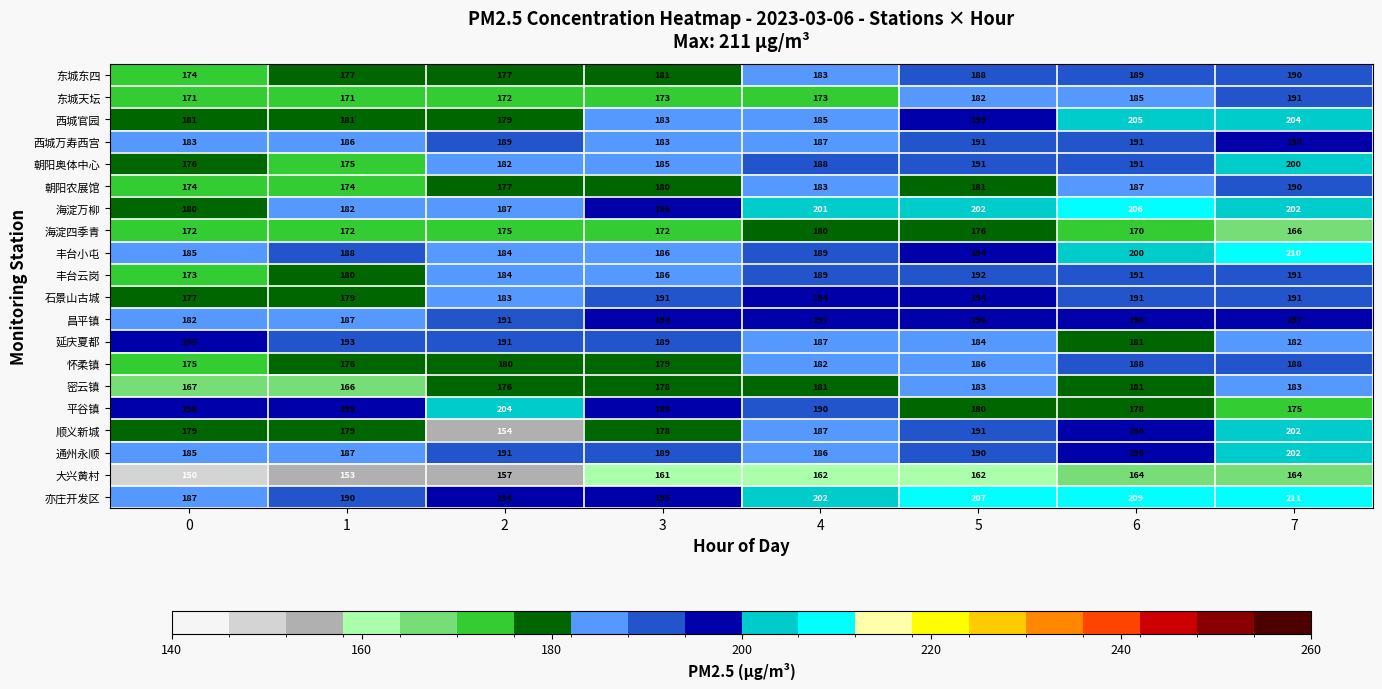

Count the 石景山古城 values in the range 183 to 194.

6